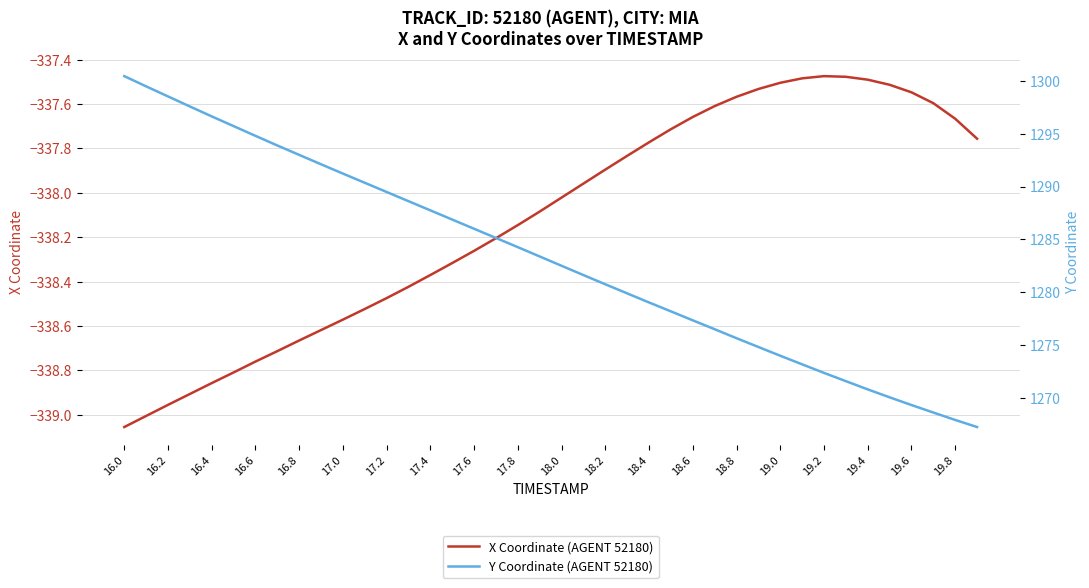

What is the maximum value shown in the chart?

1300.4